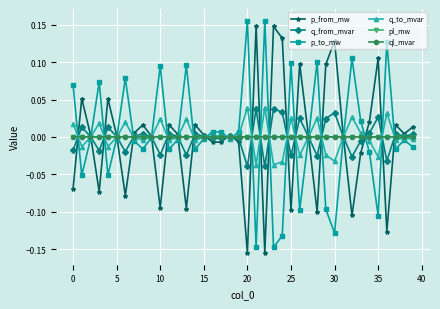

How many interior local valleys does the p_to_mw series have?

12